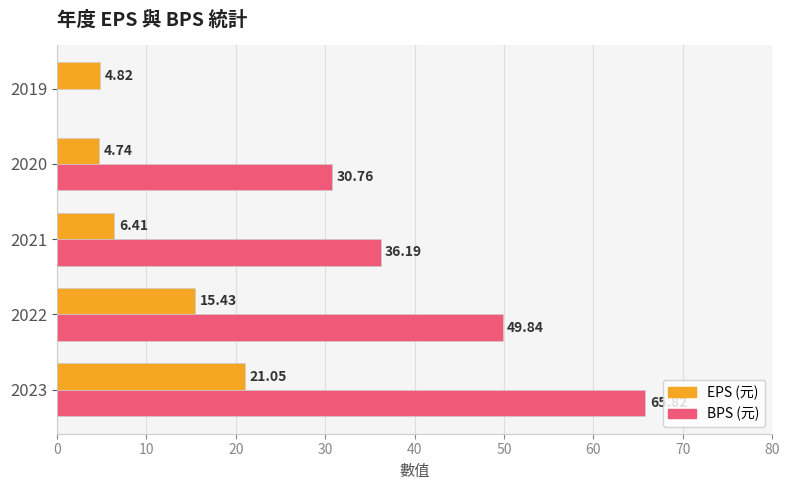

What is the sum of the BPS (元) values at 2023 and 2020?

96.6